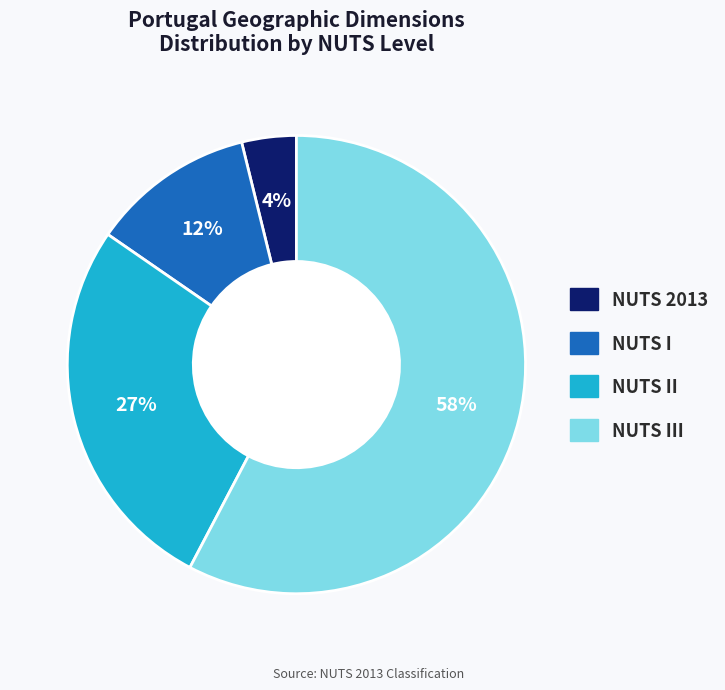

Between NUTS III and NUTS 2013, which is larger?

NUTS III